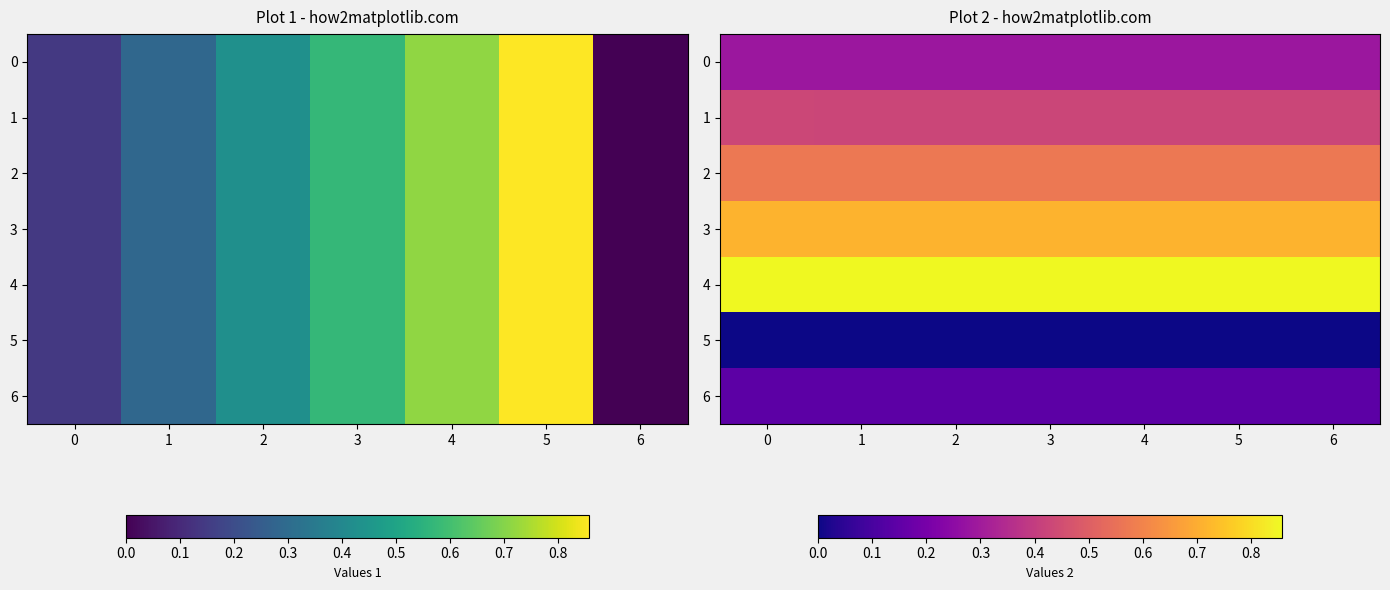

Which series changed the most between 3 and 5?

1